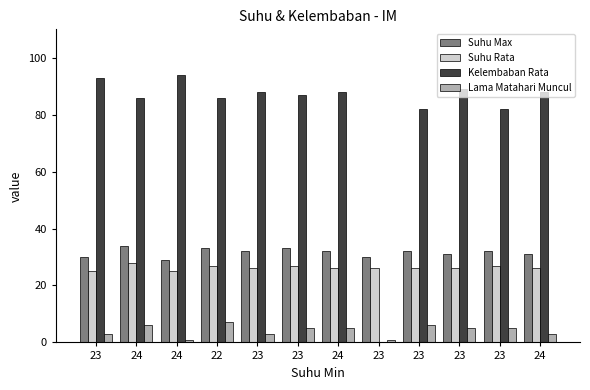

At 22, list the series in order from smallest to largest.

Lama Matahari Muncul, Suhu Rata, Suhu Max, Kelembaban Rata